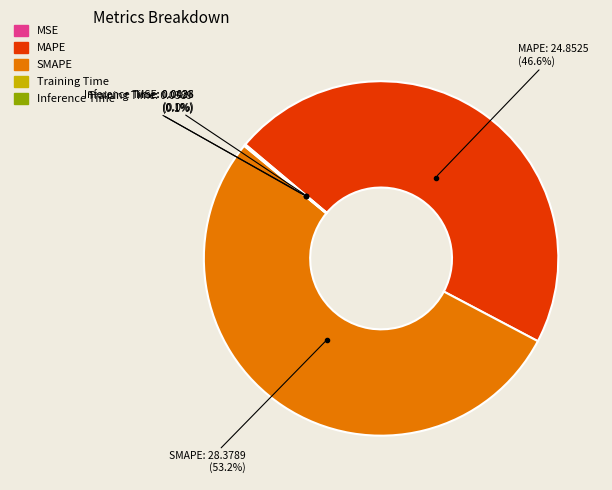

What is the largest slice in the pie chart?

SMAPE